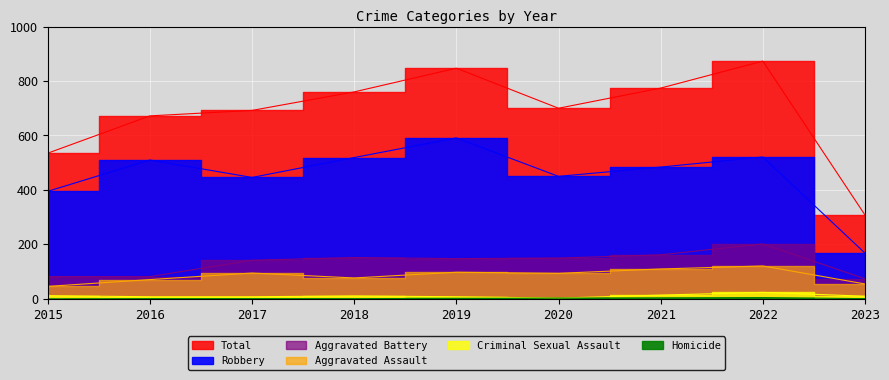

What is the value of the Total point at the 8th from the left?

873